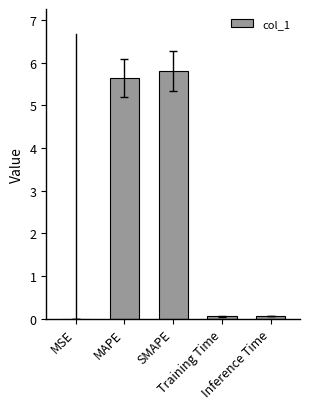

What is the sum of all values?

11.6